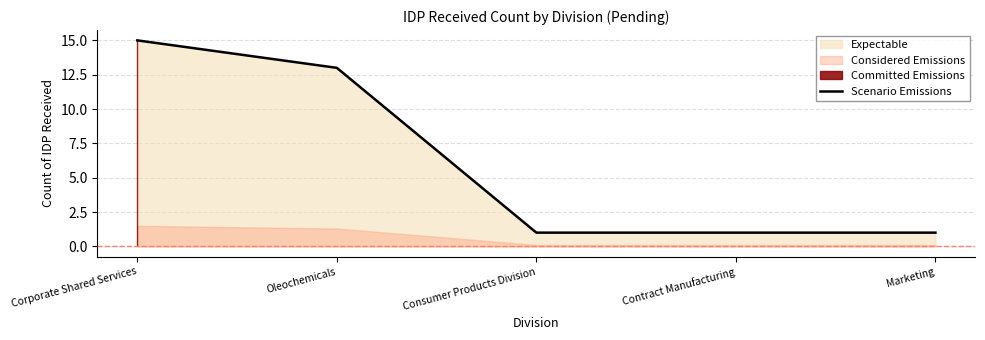

What position from the right is Consumer Products Division?

3